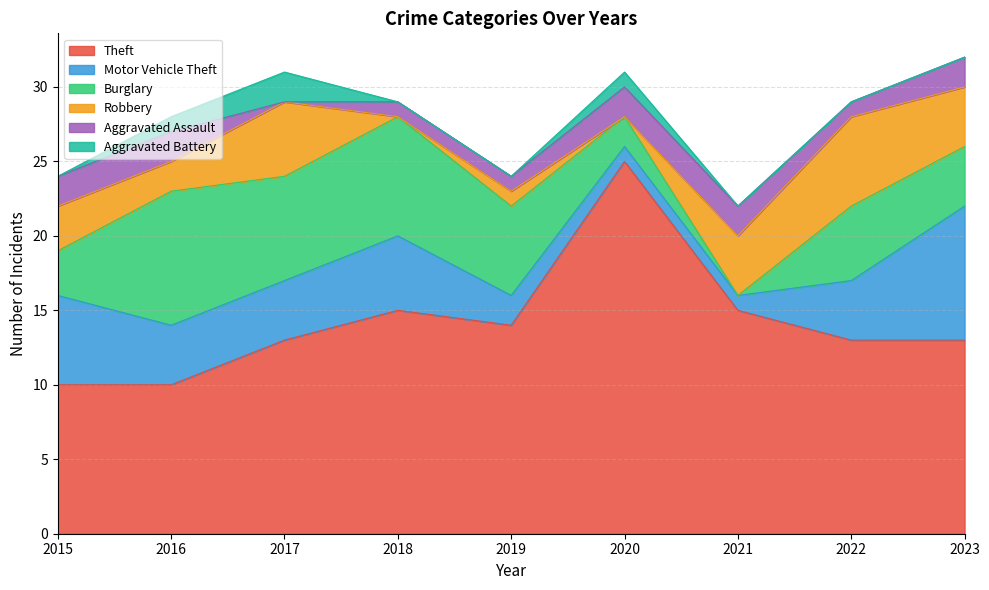

Between 2016 and 2020, which series saw the biggest shift?

Theft